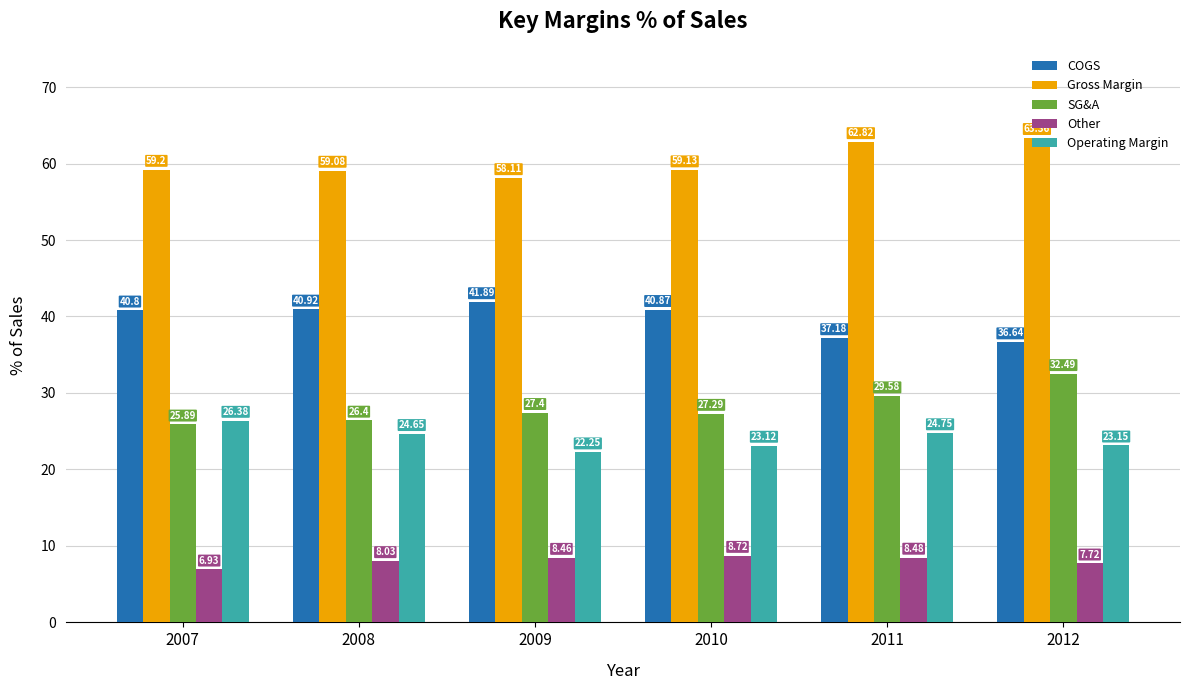

Which series has the largest range (max minus min)?

SG&A